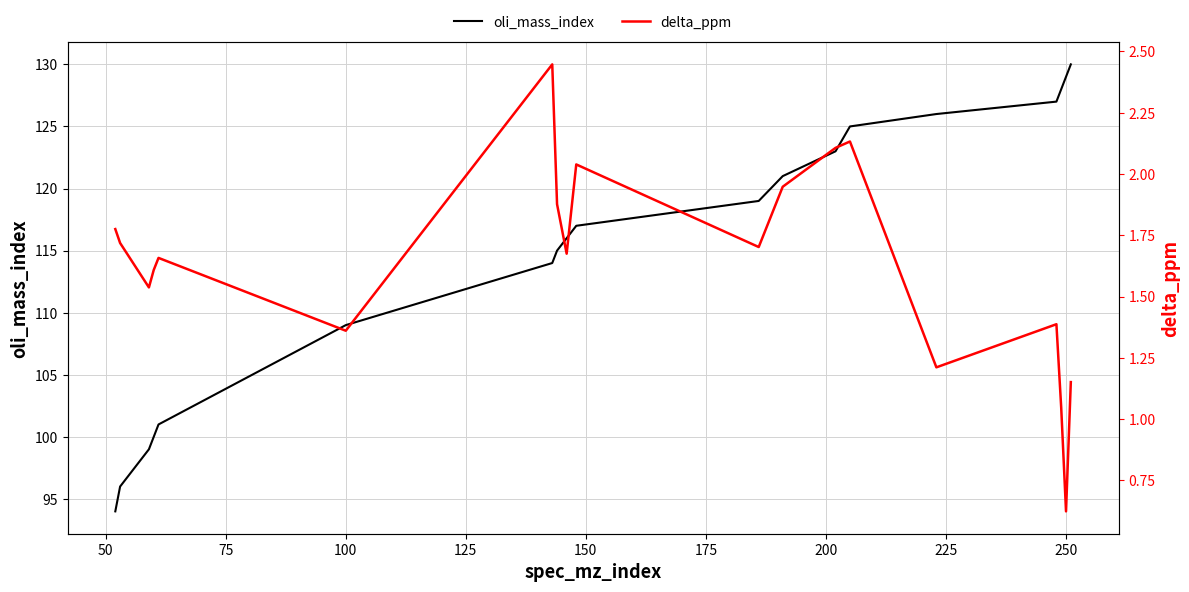

True or false: oli_mass_index has more than 0 points higher than both neighbors.

False